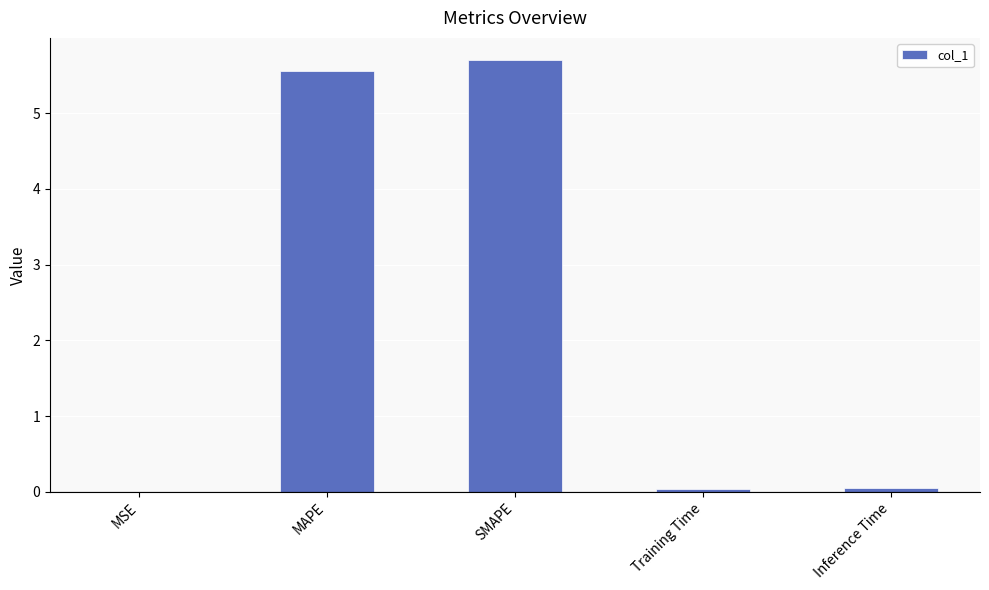

The chart shows a value of 0.0 at MSE. True or false?

True